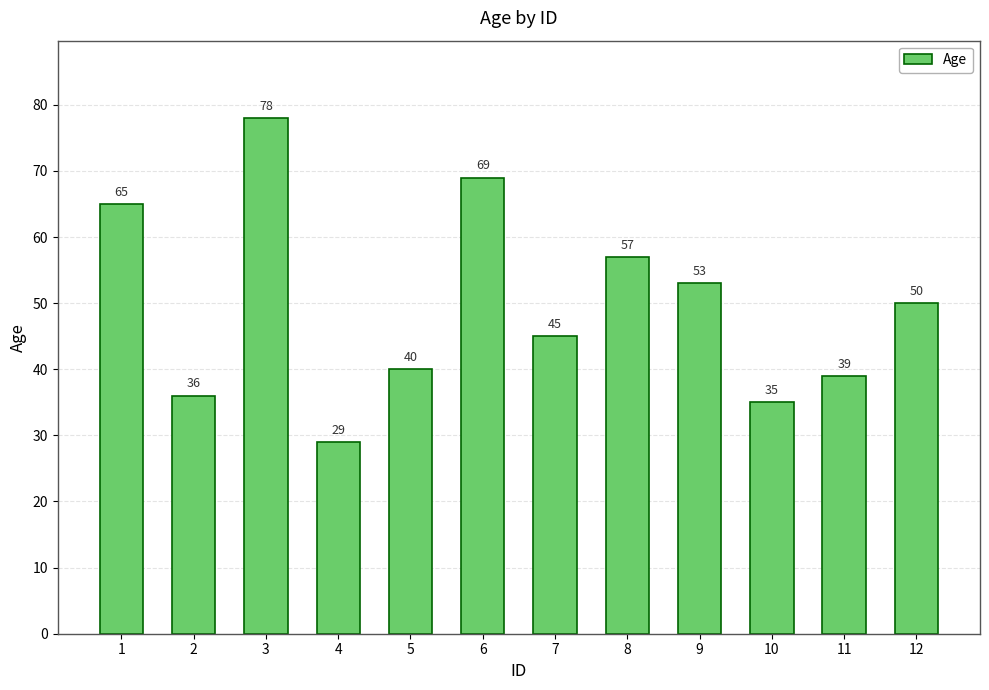

Which label corresponds to the largest value in the chart?

3